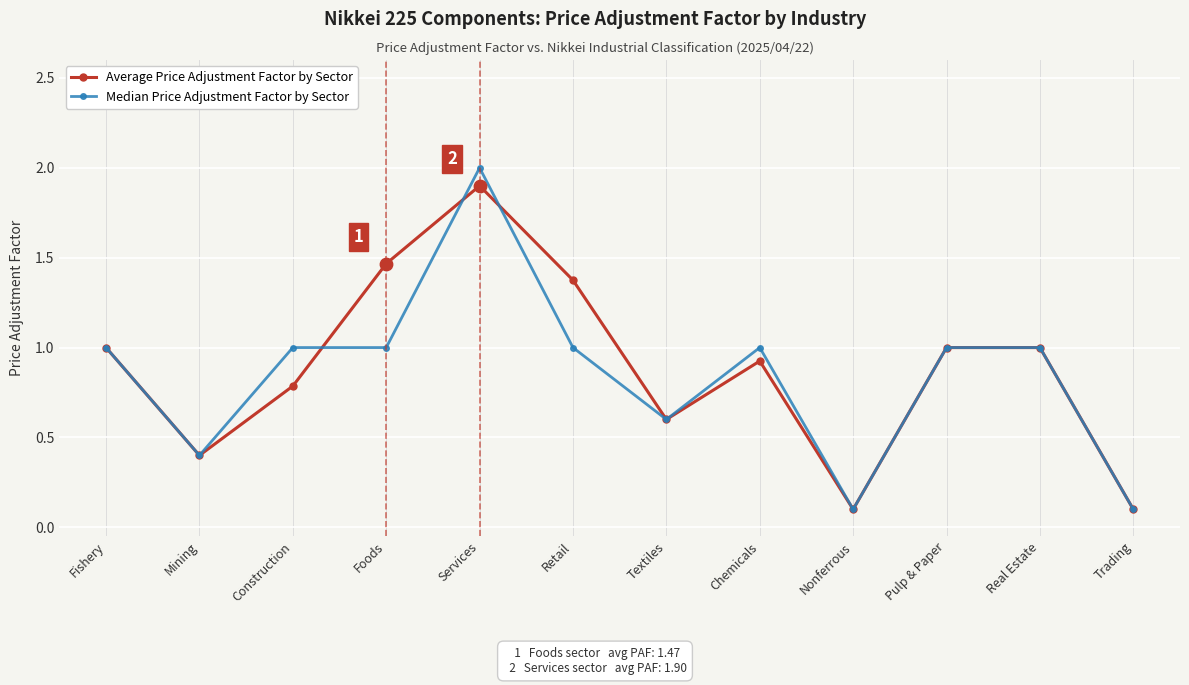

Which series has the widest spread of values?

Median Price Adjustment Factor by Sector